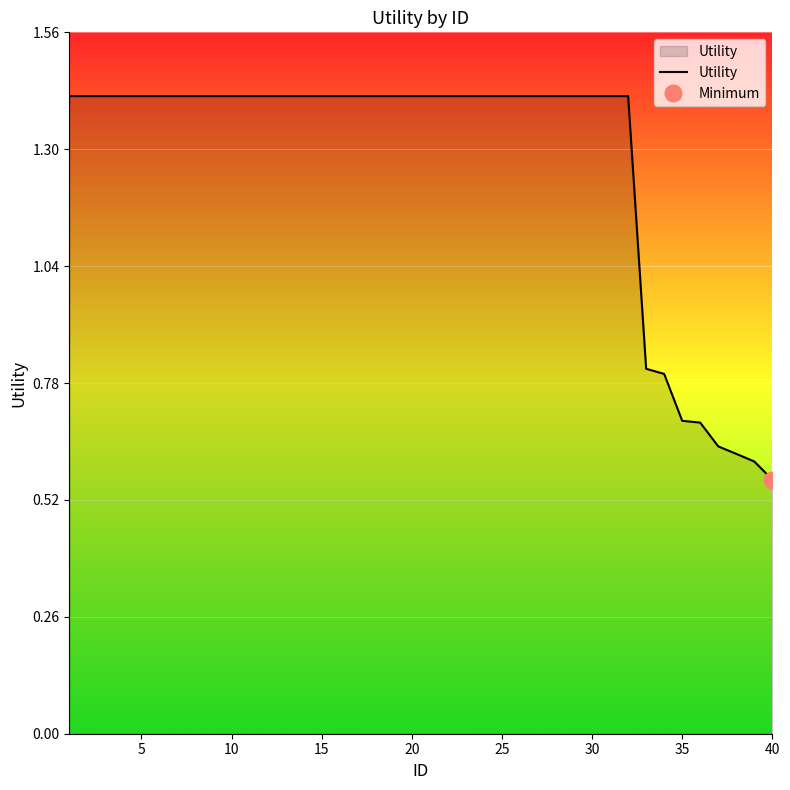

Is this an area chart (filled region under the line)?

No